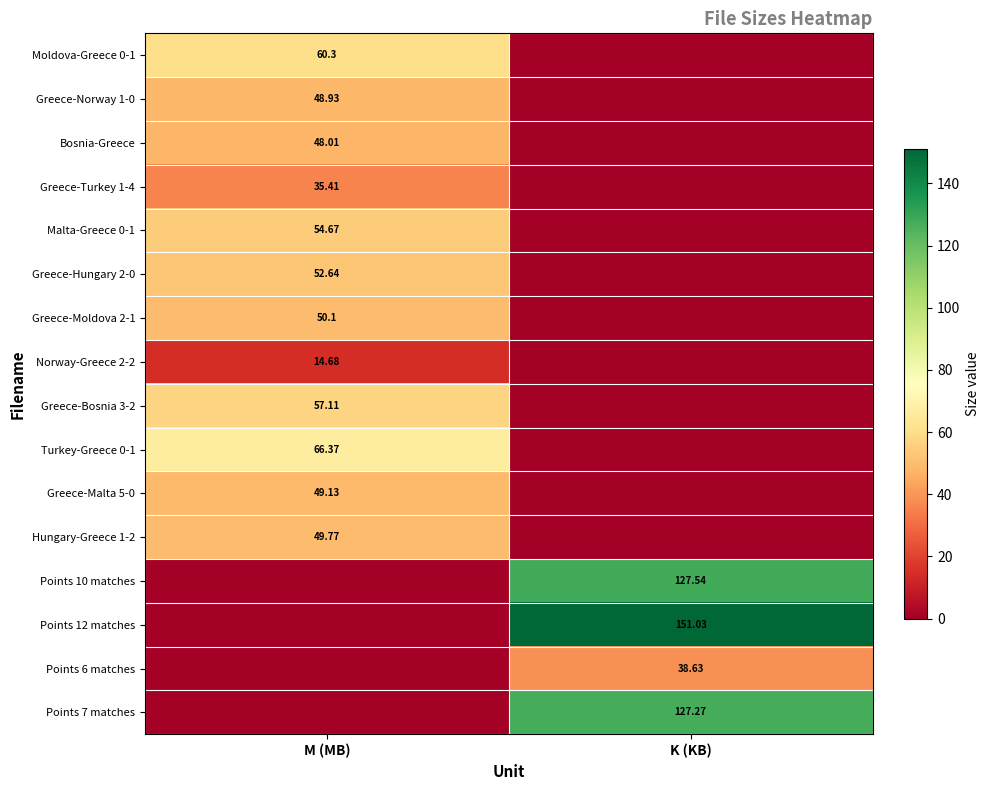

Where does the Norway-Greece 2-2 series first go above 14?

M (MB)